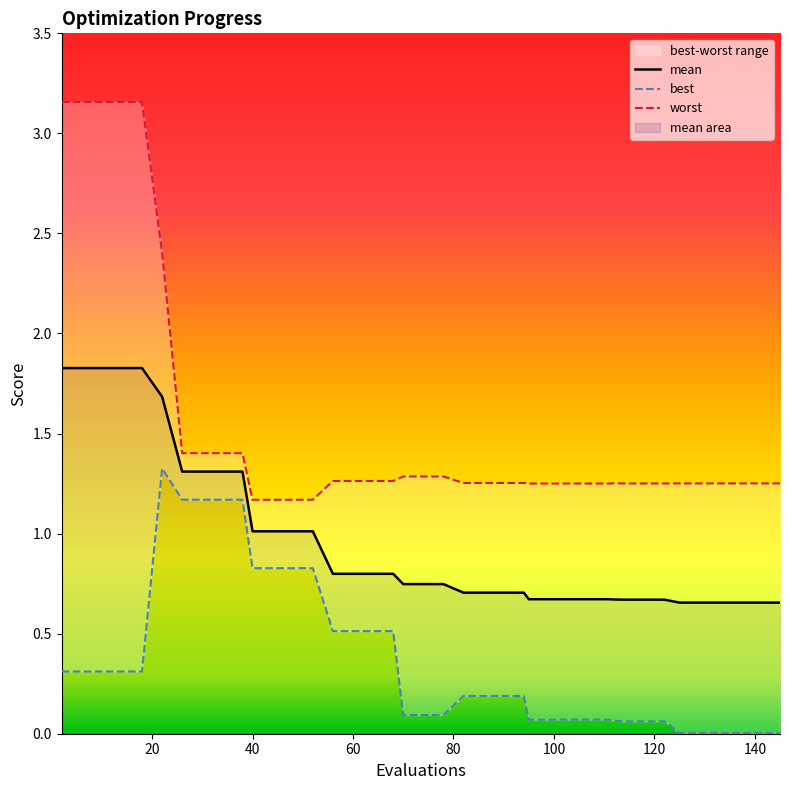

Which series has the widest spread of values?

worst